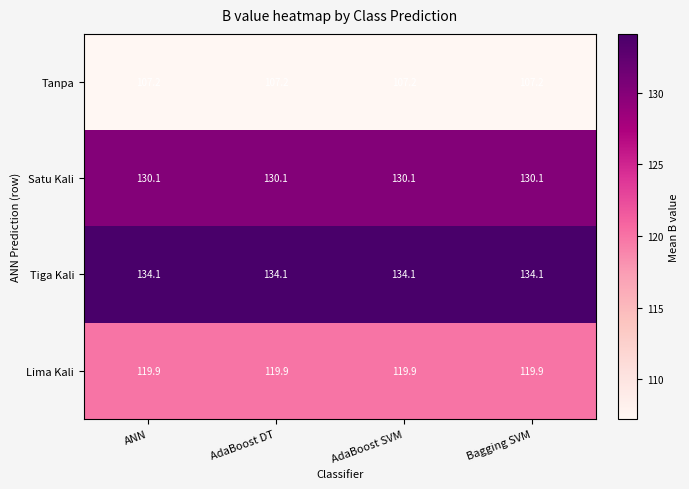

What is the spread (max minus min) of values at Bagging SVM?

26.9